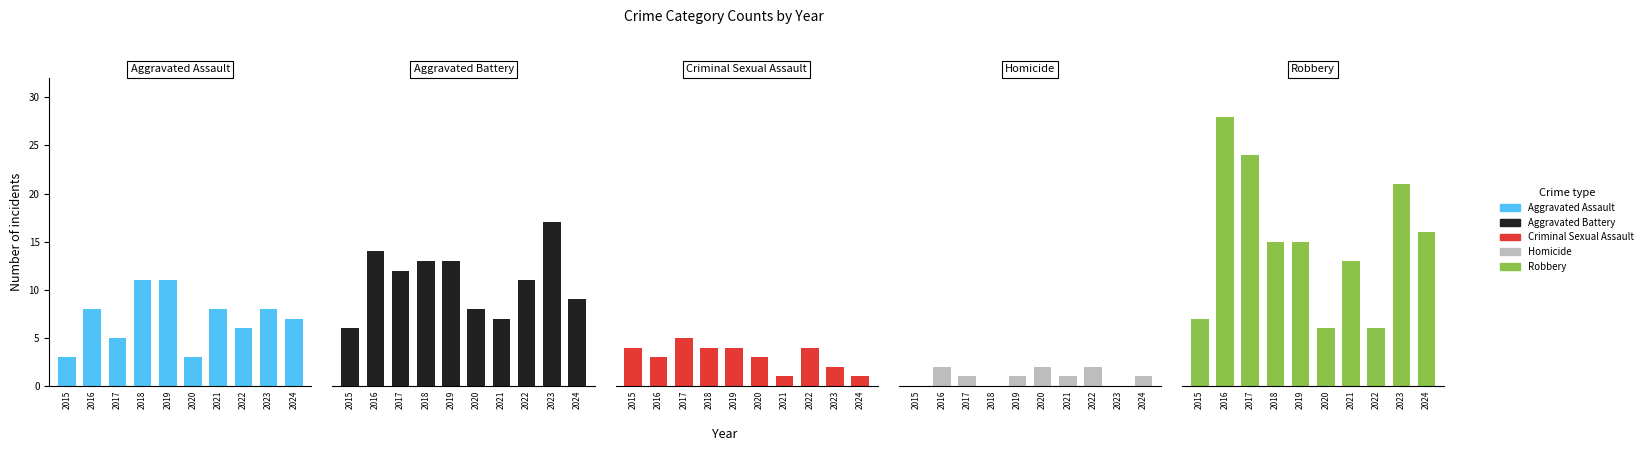

Between 2021 and 2023, which series saw the biggest shift?

Aggravated Battery